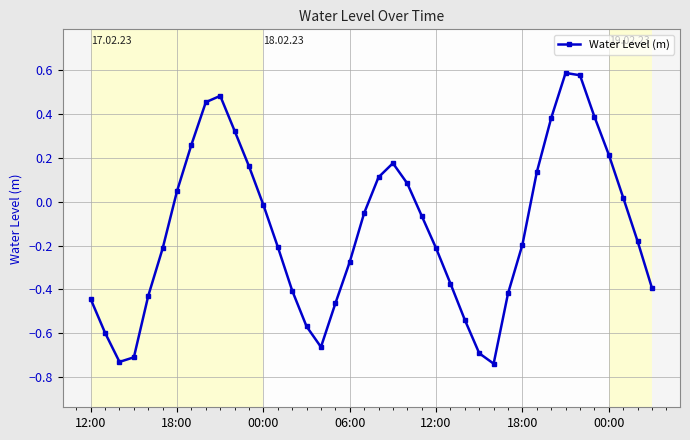

How many points are higher than both their immediate neighbors (excluding endpoints)?

3